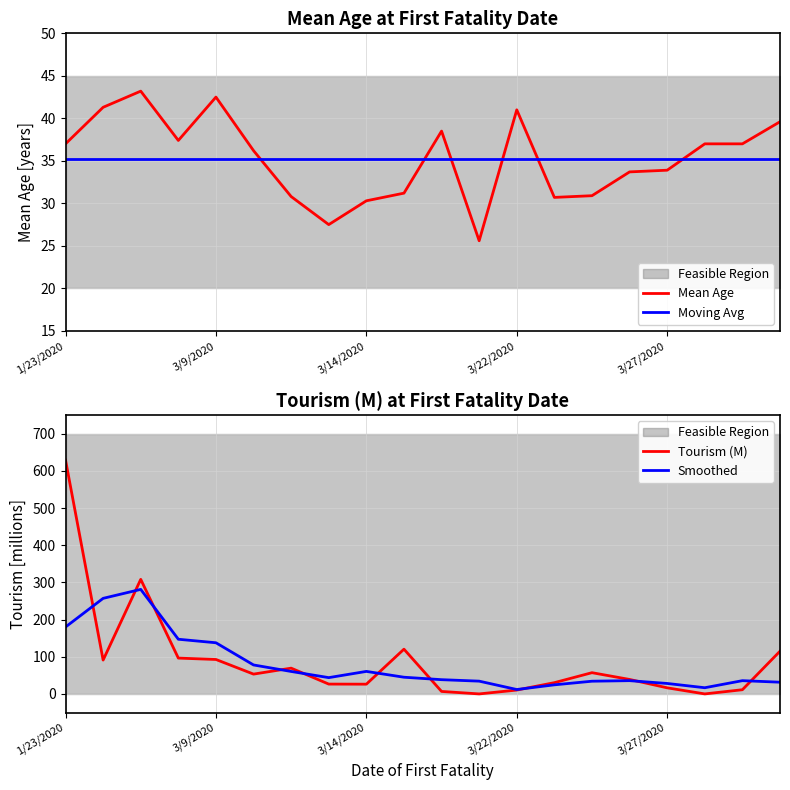

How many times do Smoothed and Moving Avg cross each other?

5